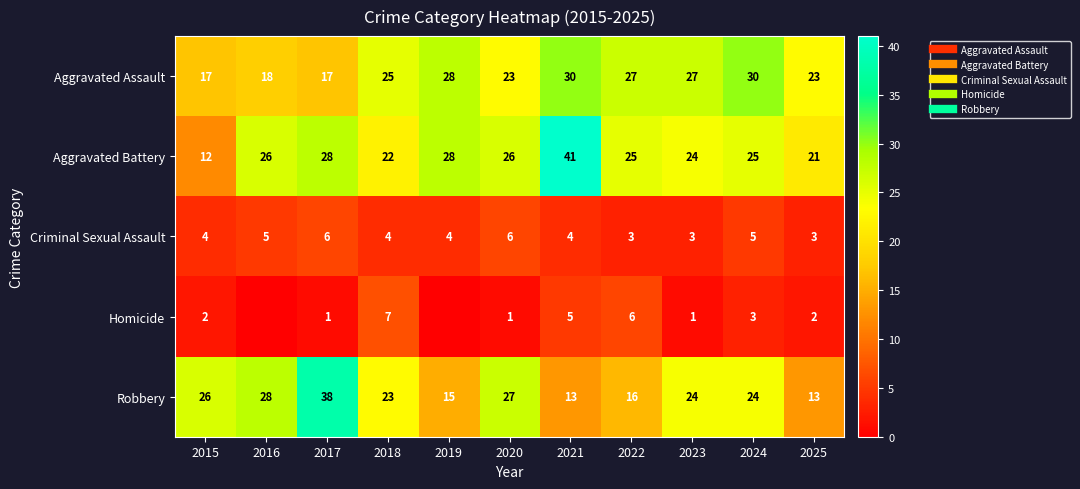

At which label is Criminal Sexual Assault closest to 4?

2015